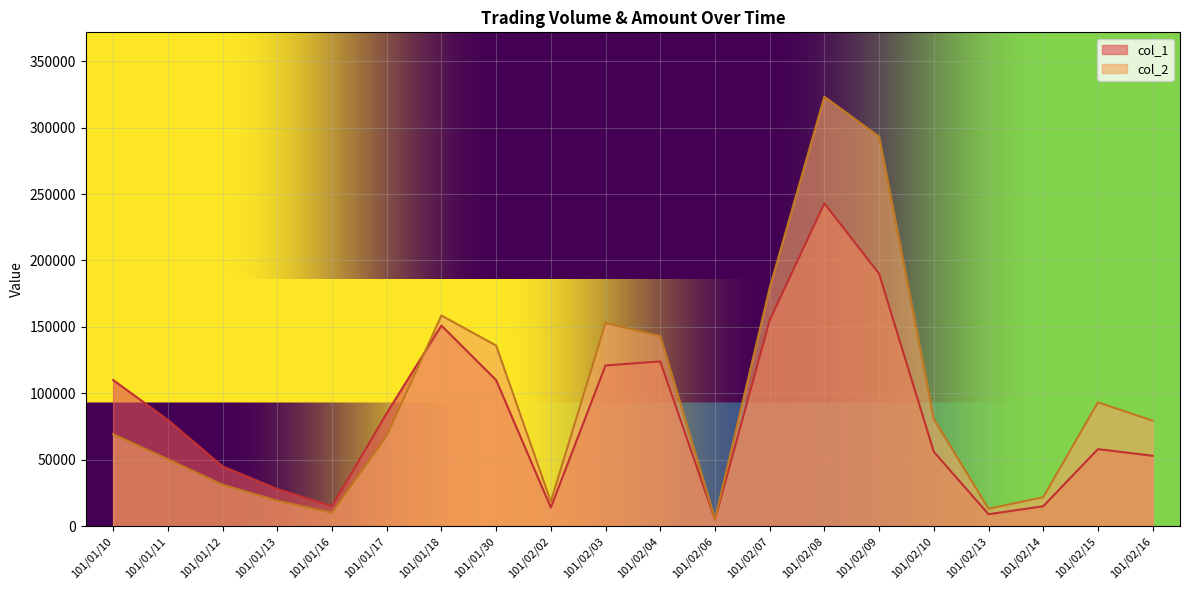

Reading right to left, list all the values displayed in this chart.

col_1: 101/02/16=53000	101/02/15=58000	101/02/14=15000	101/02/13=9000	101/02/10=56000	101/02/09=190000	101/02/08=243000	101/02/07=155000	101/02/06=5000	101/02/04=124000	101/02/03=121000	101/02/02=14000	101/01/30=110000	101/01/18=151000	101/01/17=85000	101/01/16=15000	101/01/13=28000	101/01/12=45000	101/01/11=80000	101/01/10=110000
col_2: 101/02/16=79440	101/02/15=93200	101/02/14=21800	101/02/13=13140	101/02/10=80760	101/02/09=293210	101/02/08=323260	101/02/07=179360	101/02/06=5350	101/02/04=143050	101/02/03=152930	101/02/02=18510	101/01/30=136000	101/01/18=158580	101/01/17=68000	101/01/16=10050	101/01/13=19150	101/01/12=31200	101/01/11=50400	101/01/10=69300